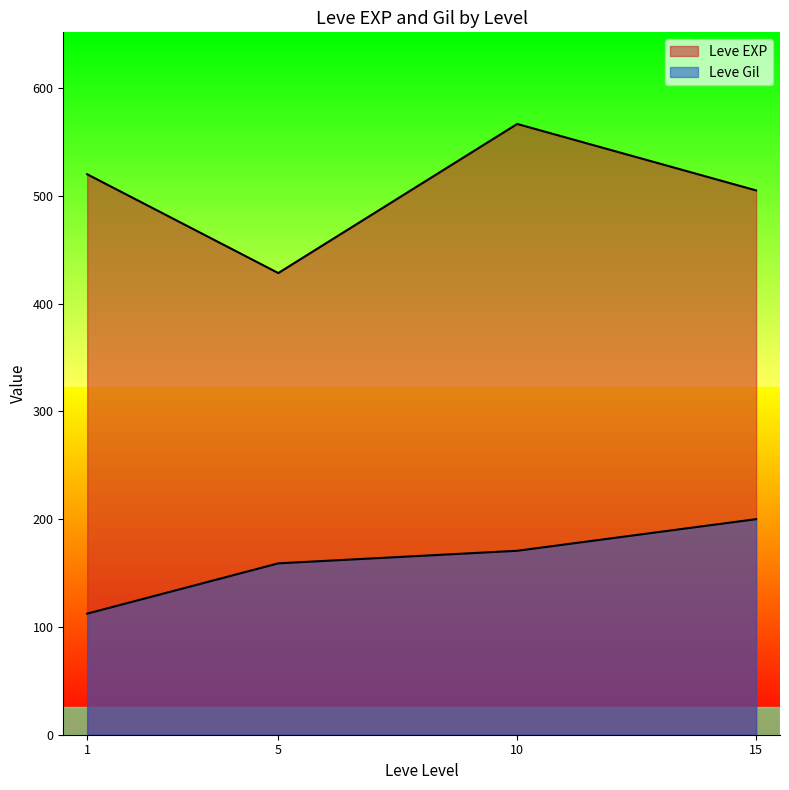

Which category has the highest value across all series?

10